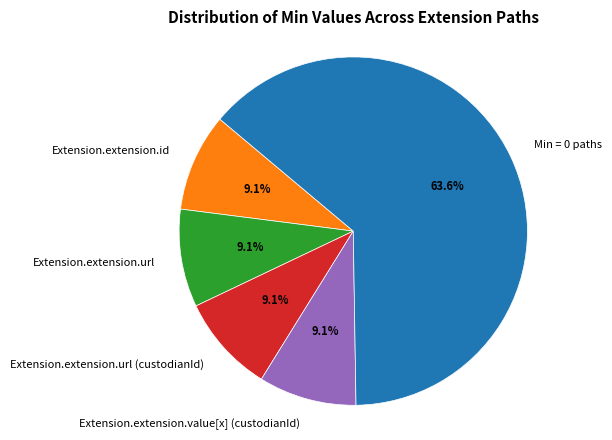

What is the largest slice in the pie chart?

Min = 0 paths